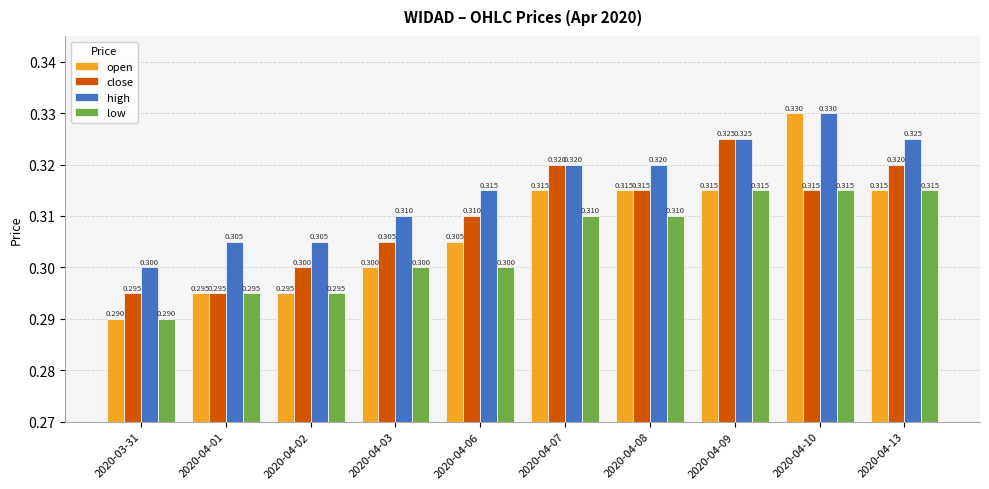

Reading left to right, transcribe all the data shown in this chart.

open: 0.3	0.3	0.3	0.3	0.3	0.3	0.3	0.3	0.3	0.3
close: 0.3	0.3	0.3	0.3	0.3	0.3	0.3	0.3	0.3	0.3
high: 0.3	0.3	0.3	0.3	0.3	0.3	0.3	0.3	0.3	0.3
low: 0.3	0.3	0.3	0.3	0.3	0.3	0.3	0.3	0.3	0.3